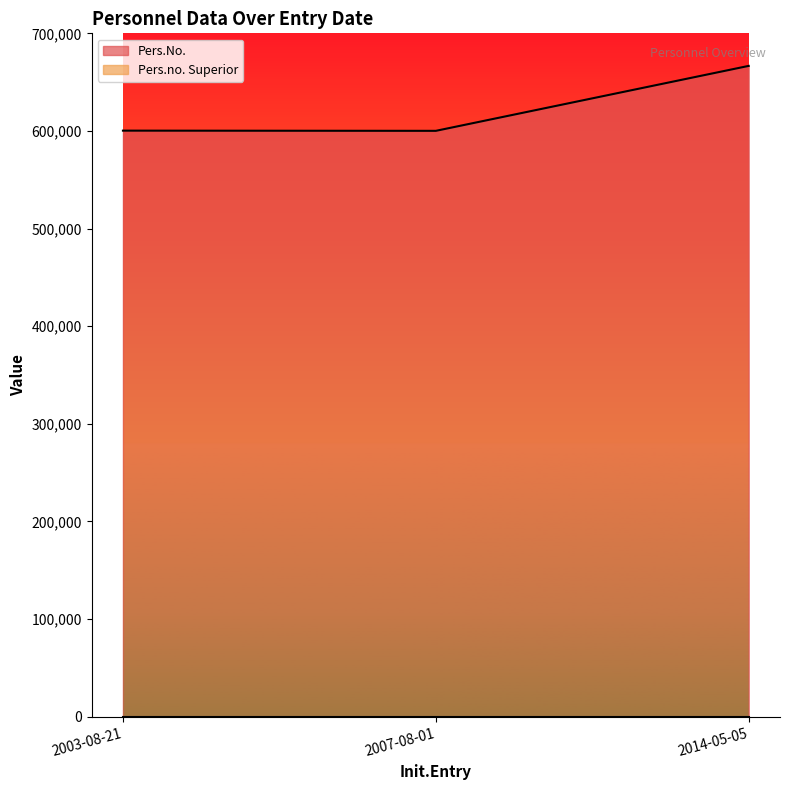

At which label does the data first exceed 600334?

2014-05-05